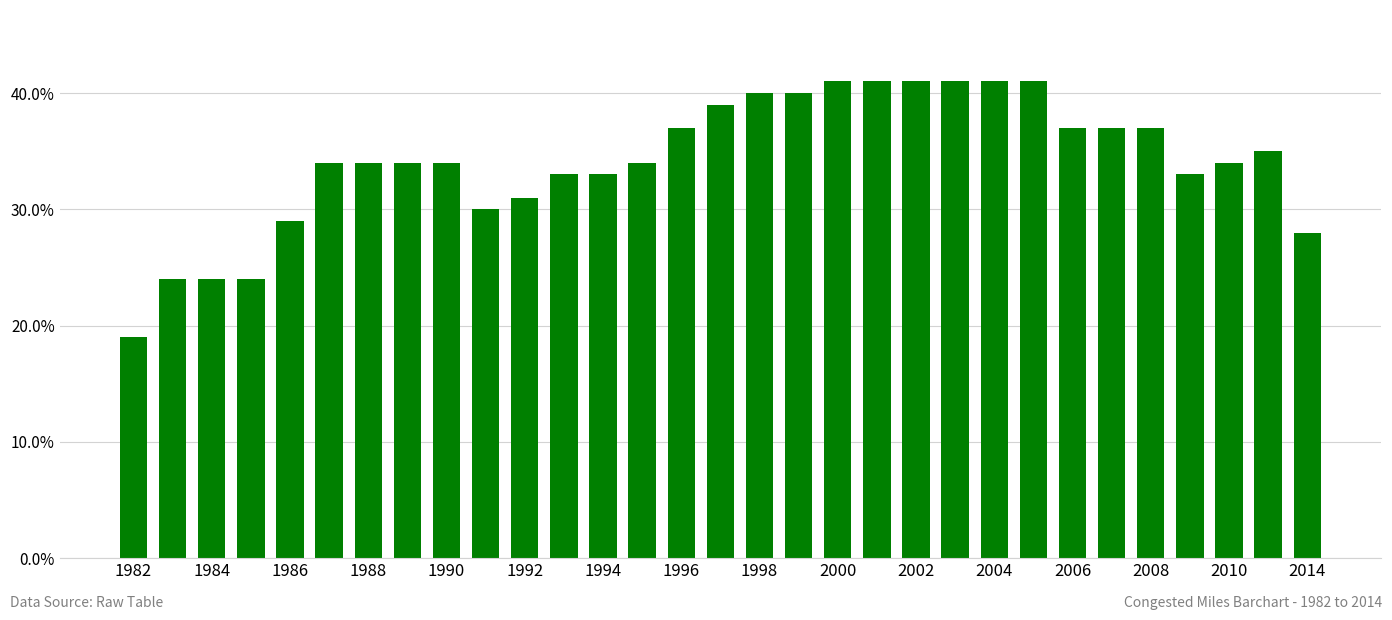

Does the chart contain any negative values?

No